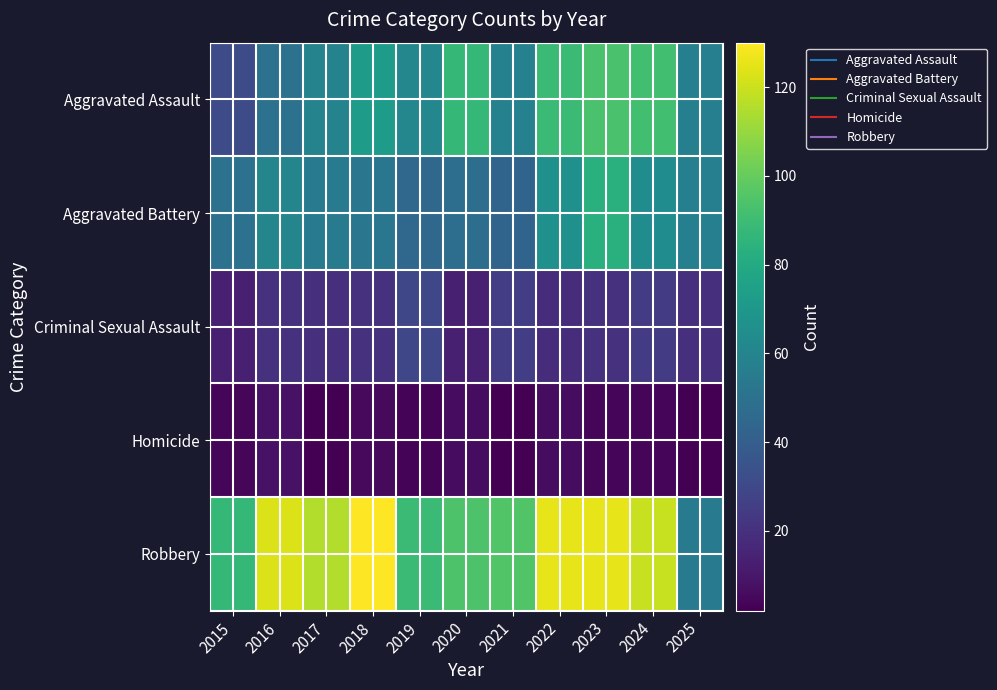

Reading left to right, list all the values displayed in this chart.

Aggravated Assault: 2015=31	2016=50	2017=59	2018=72	2019=61	2020=87	2021=58	2022=89	2023=93	2024=91	2025=57
Aggravated Battery: 2015=50	2016=60	2017=54	2018=52	2019=45	2020=48	2021=43	2022=66	2023=83	2024=64	2025=57
Criminal Sexual Assault: 2015=13	2016=20	2017=19	2018=20	2019=29	2020=13	2021=25	2022=18	2023=20	2024=24	2025=19
Homicide: 2015=4	2016=8	2017=2	2018=5	2019=3	2020=6	2021=2	2022=6	2023=4	2024=4	2025=2
Robbery: 2015=87	2016=123	2017=115	2018=130	2019=89	2020=94	2021=95	2022=125	2023=125	2024=119	2025=55